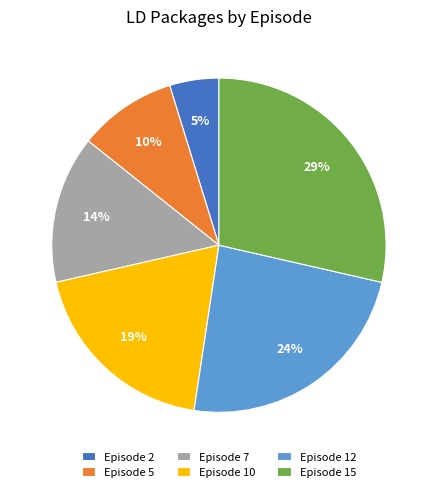

To the nearest percent, what is the average slice percentage?

17%